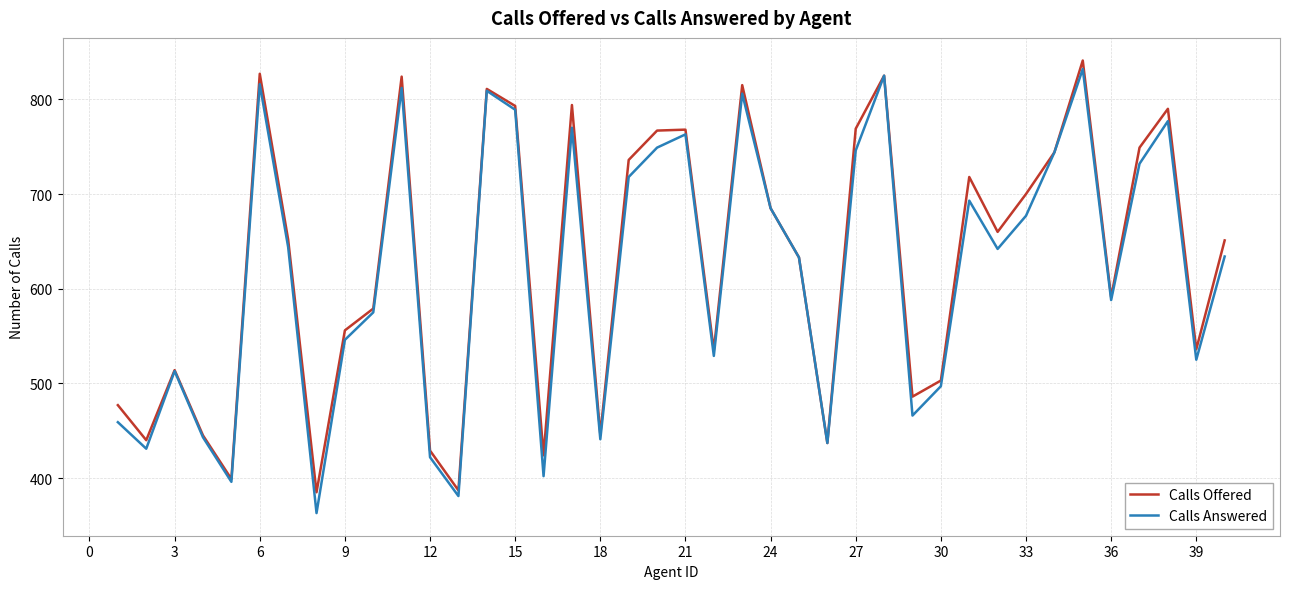

What is the highest value of the Calls Answered series?

832